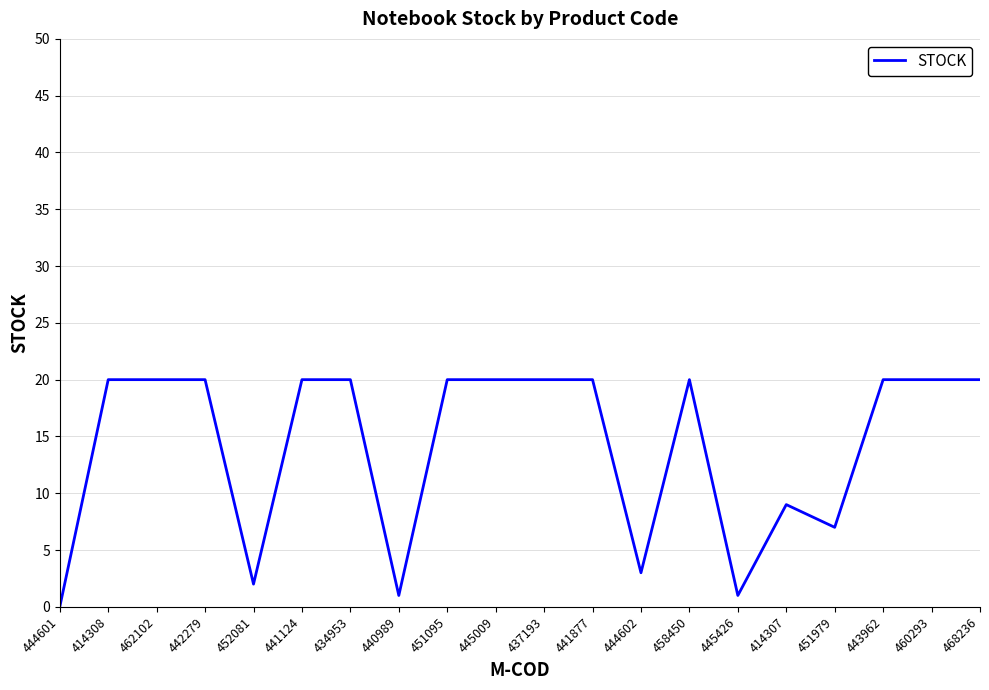

Which label corresponds to the smallest value in the chart?

444601